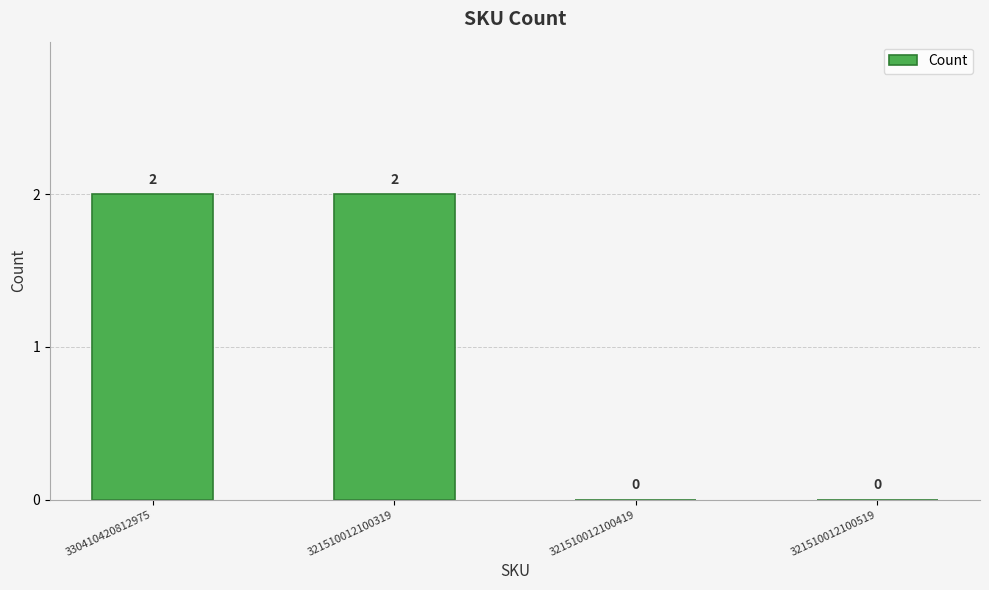

Is it true that the value at 330410420812975 is 2?

True